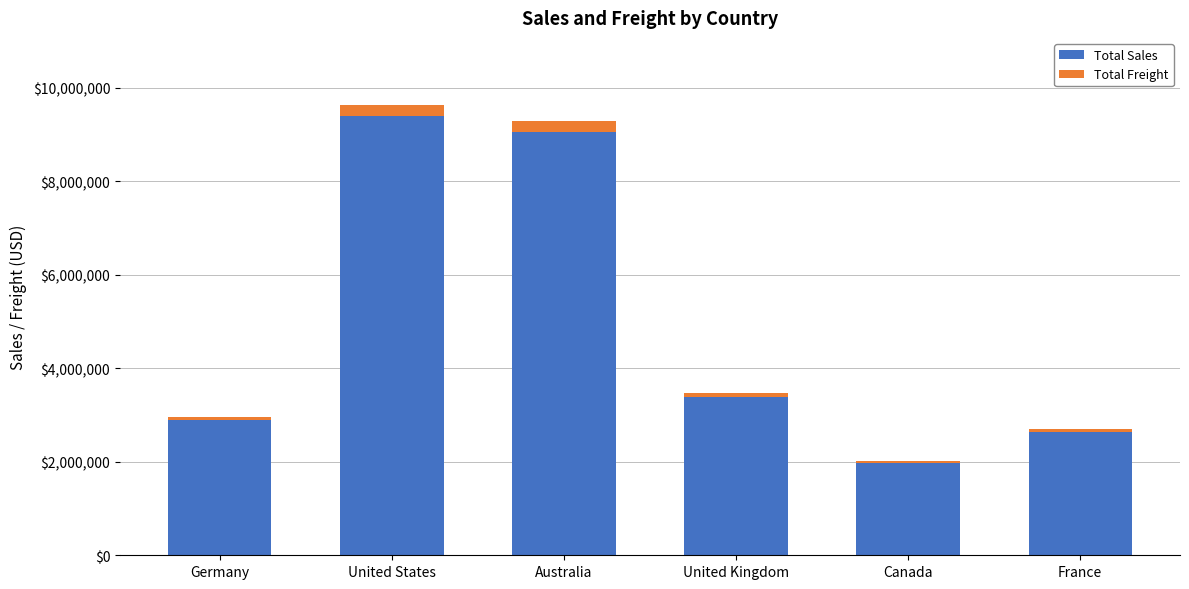

Reading left to right, what are the values for Total Sales?

2894312.3	9389789.5	9061000.6	3391712.2	1977844.9	2644017.7